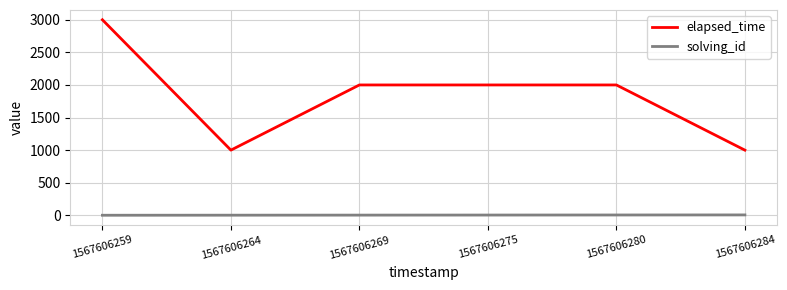

Which category has the highest value in the elapsed_time series?

1567606259